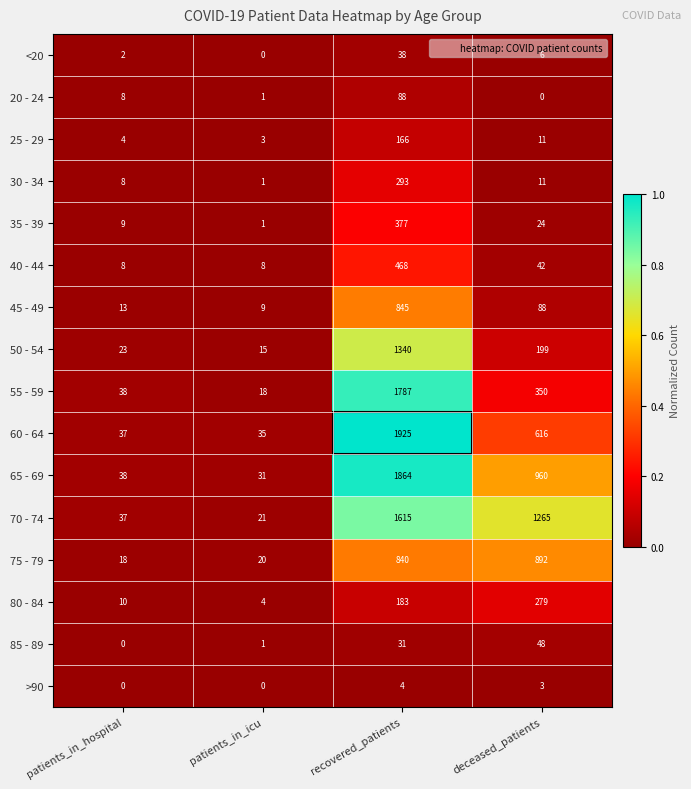

Rank the series at recovered_patients from lowest to highest value.

>90, 85 - 89, <20, 20 - 24, 25 - 29, 80 - 84, 30 - 34, 35 - 39, 40 - 44, 75 - 79, 45 - 49, 50 - 54, 70 - 74, 55 - 59, 65 - 69, 60 - 64